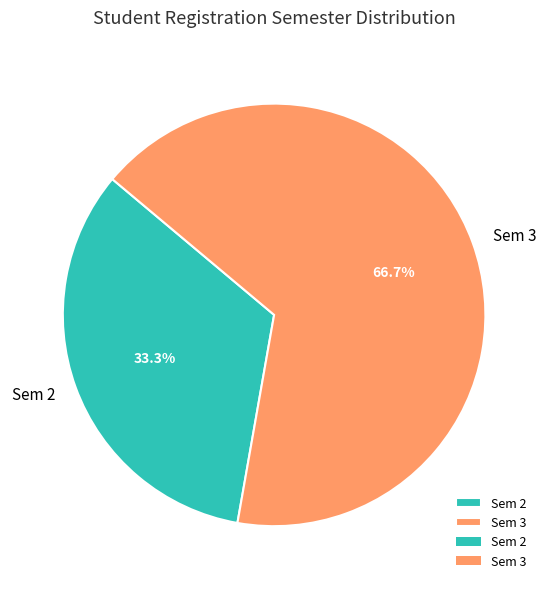

Between Sem 2 and Sem 3, which is larger?

Sem 3